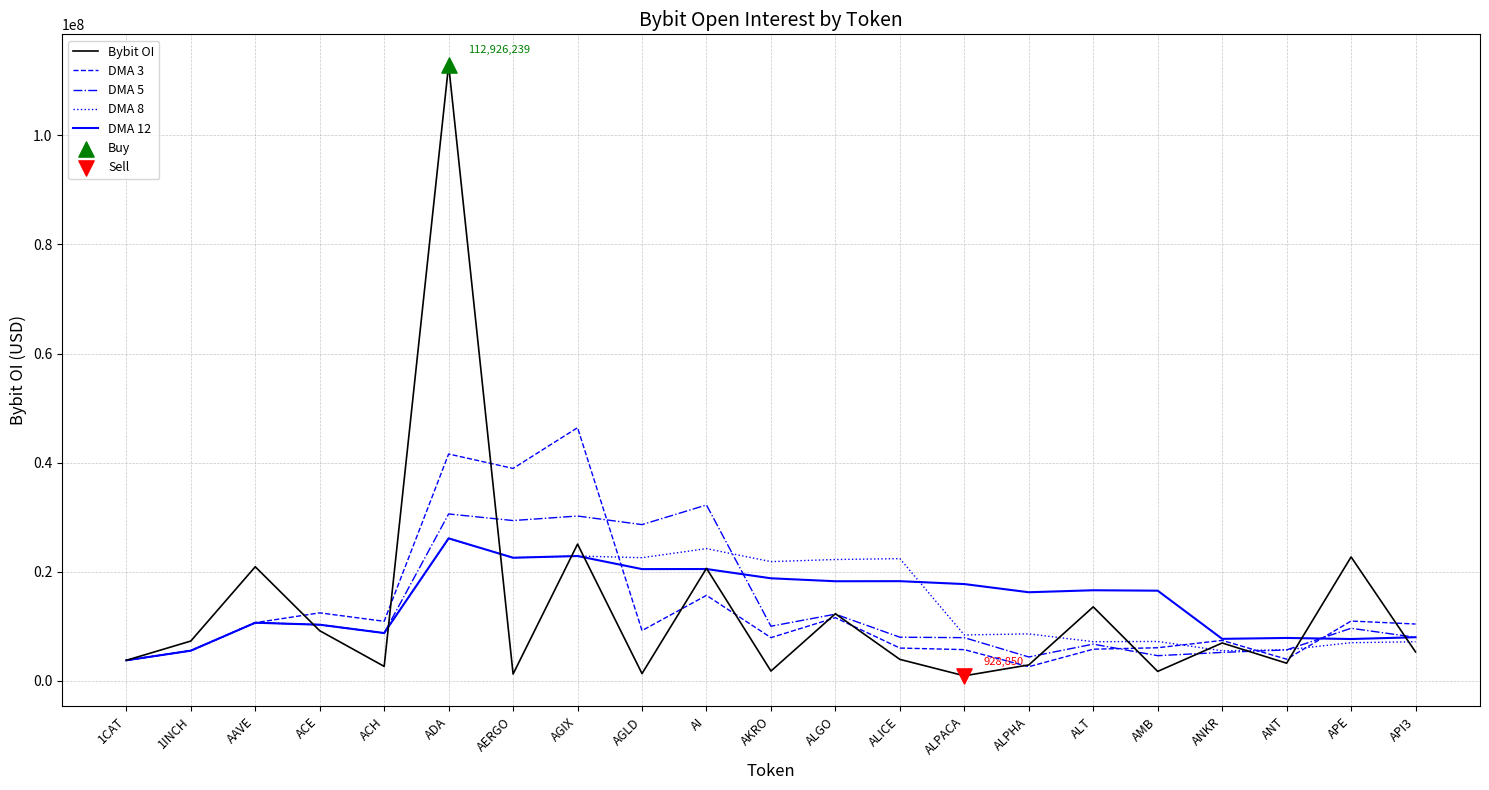

Is the value of DMA 12 at ALGO greater than the value of Bybit OI at AGIX?

No